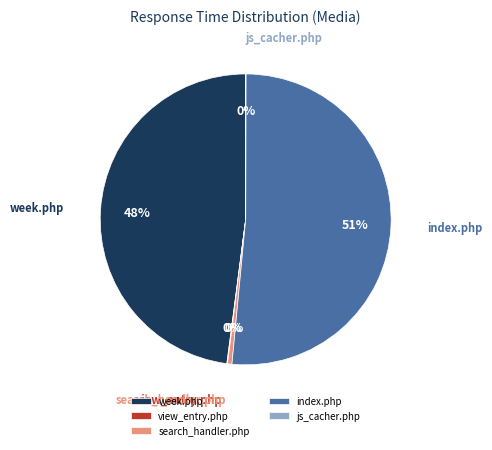

What is the ratio of the value at index.php to the value at week.php?

1.1